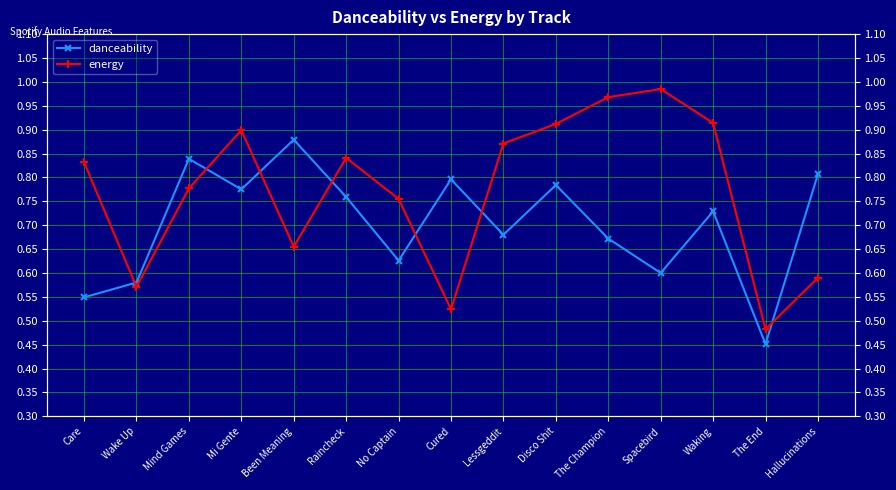

What is the label of the 5th point from the right?

The Champion